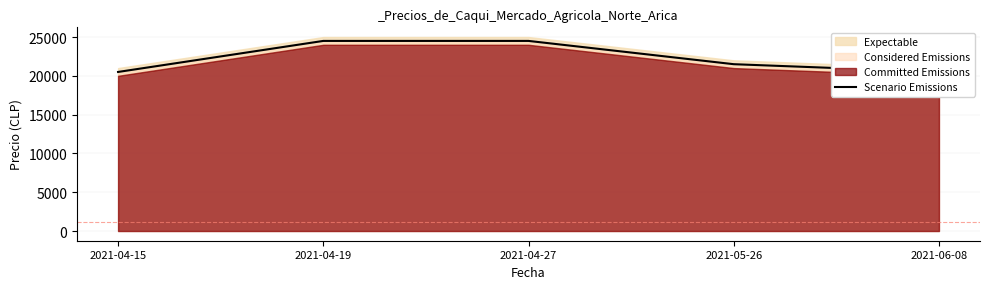

List the labels in order of value, largest first.

2021-04-19, 2021-04-27, 2021-05-26, 2021-04-15, 2021-06-08